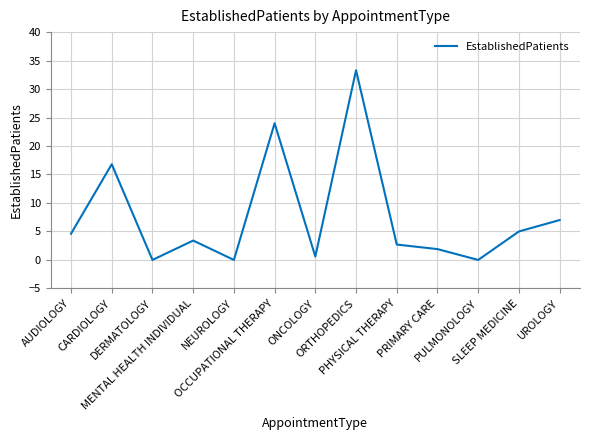

Which category has the highest value across all series?

ORTHOPEDICS